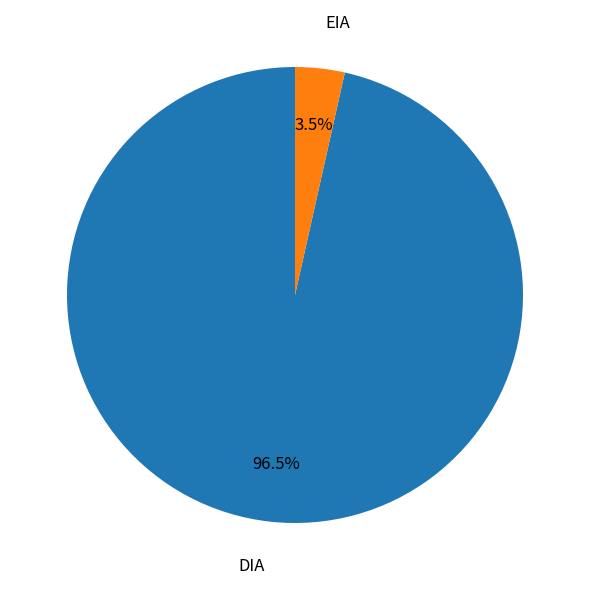

How many slices are in this pie chart?

2